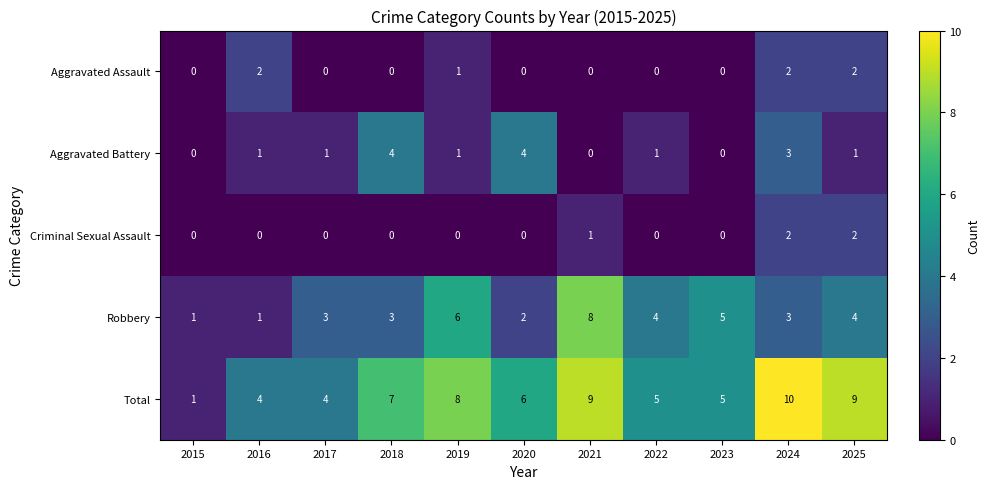

What is the spread (max minus min) of values at 2019?

8